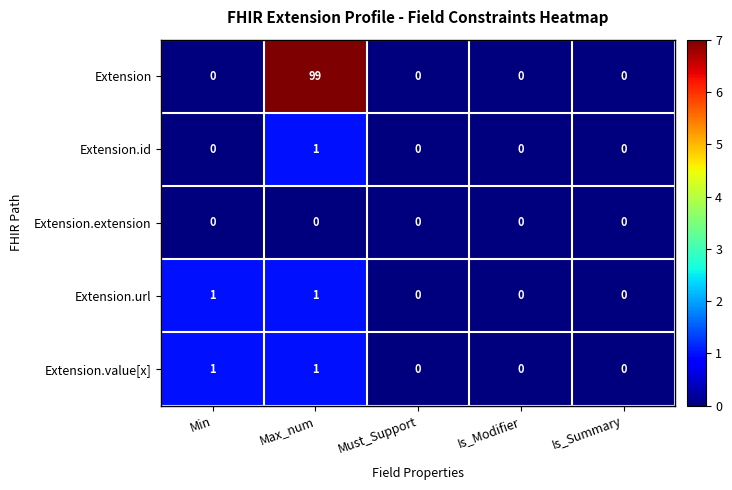

True or false: Extension.id has a value of 1 at Max_num.

True